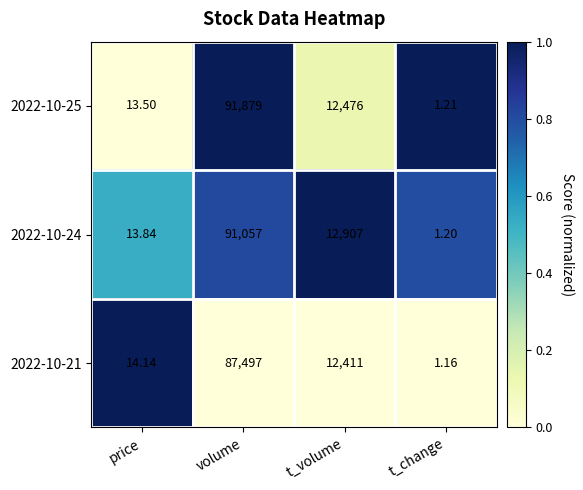

Where is 2022-10-21 nearest to the value 43749?

t_volume